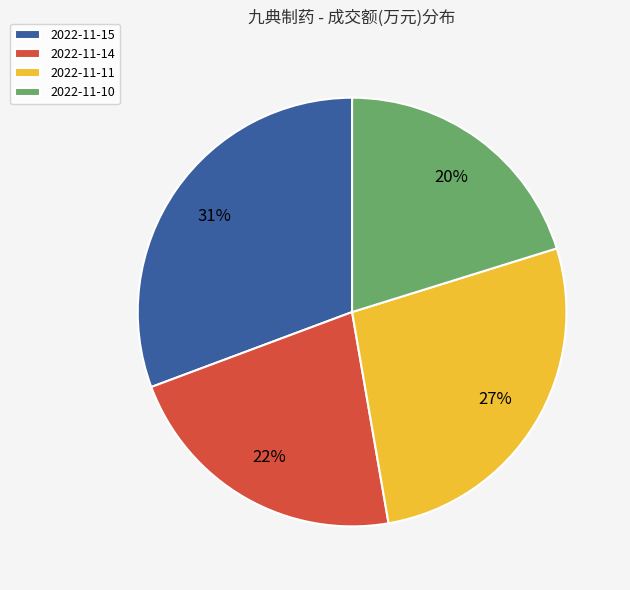

How many segments does this pie chart have?

4